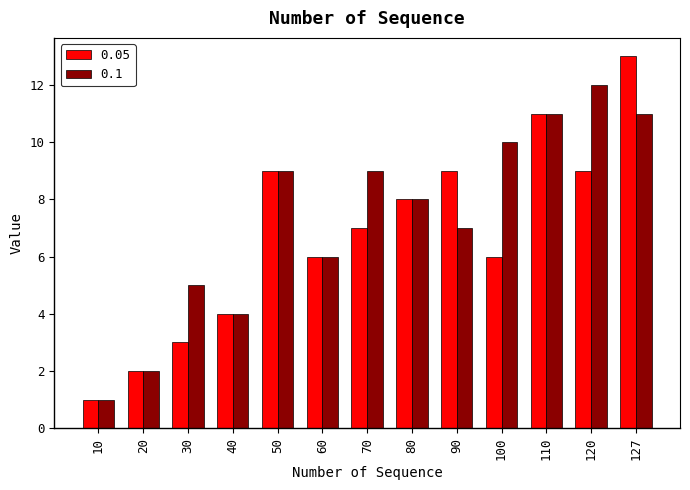

What is the difference between the highest and lowest values at 120?

3